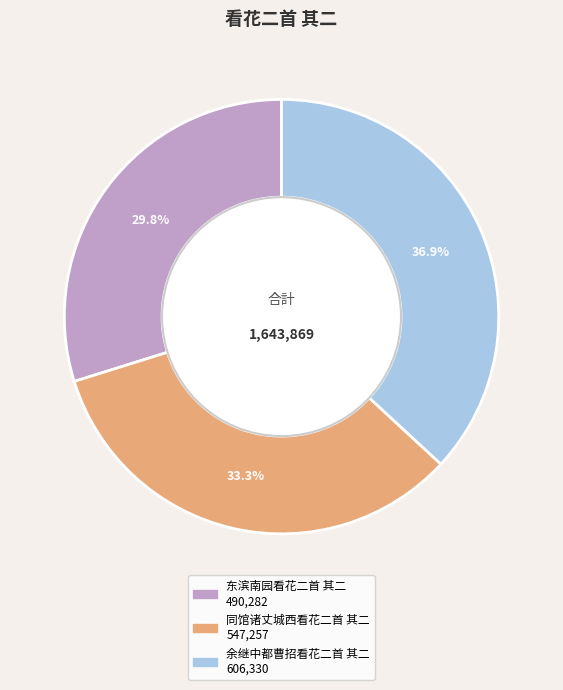

Which has a higher value, 同馆诸丈城西看花二首 其二 or 余继中都曹招看花二首 其二?

余继中都曹招看花二首 其二